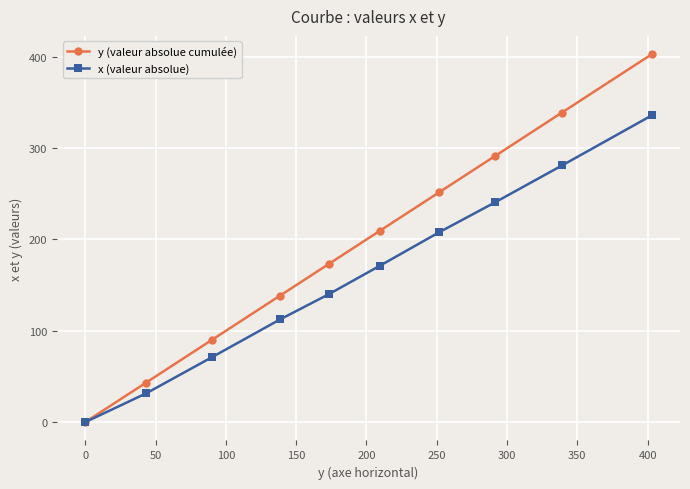

How many categories are shown in the chart?

10